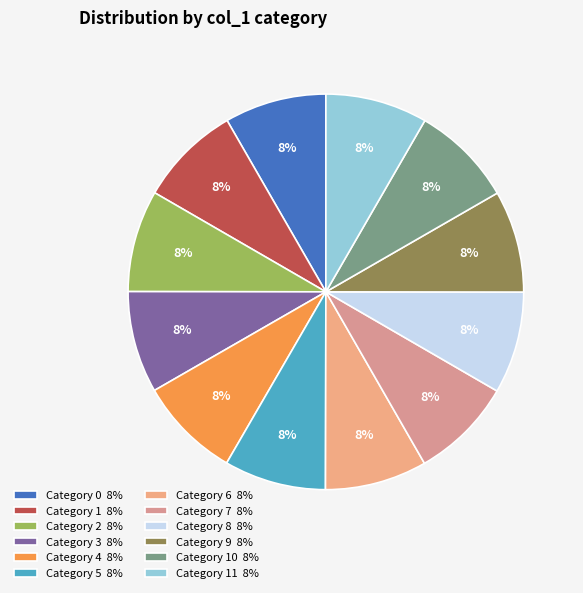

How many segments does this pie chart have?

12